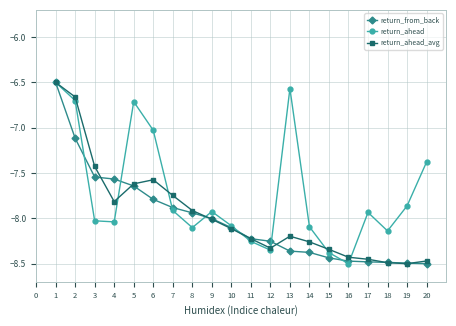

True or false: return_ahead_avg has more than 1 interior local peaks.

True